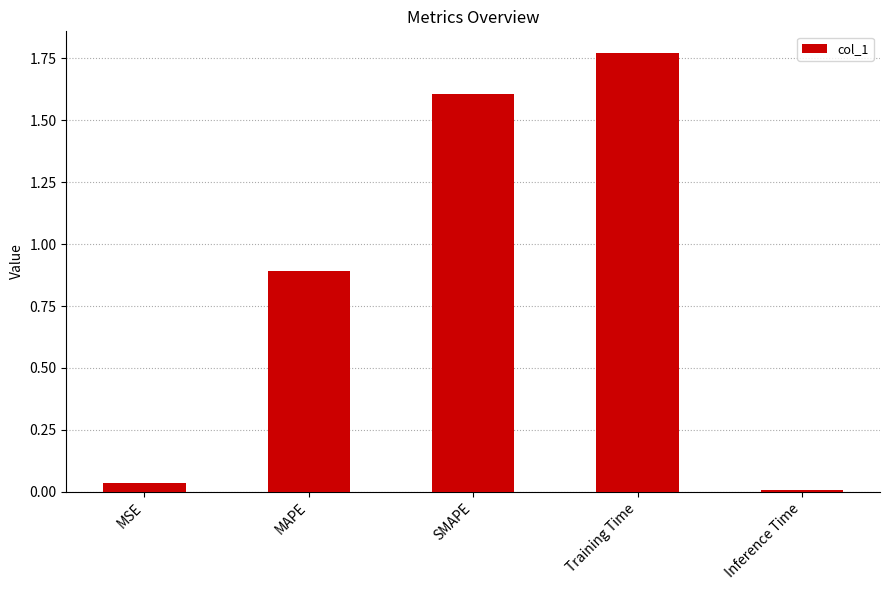

Which category has the lowest value across all series?

Inference Time